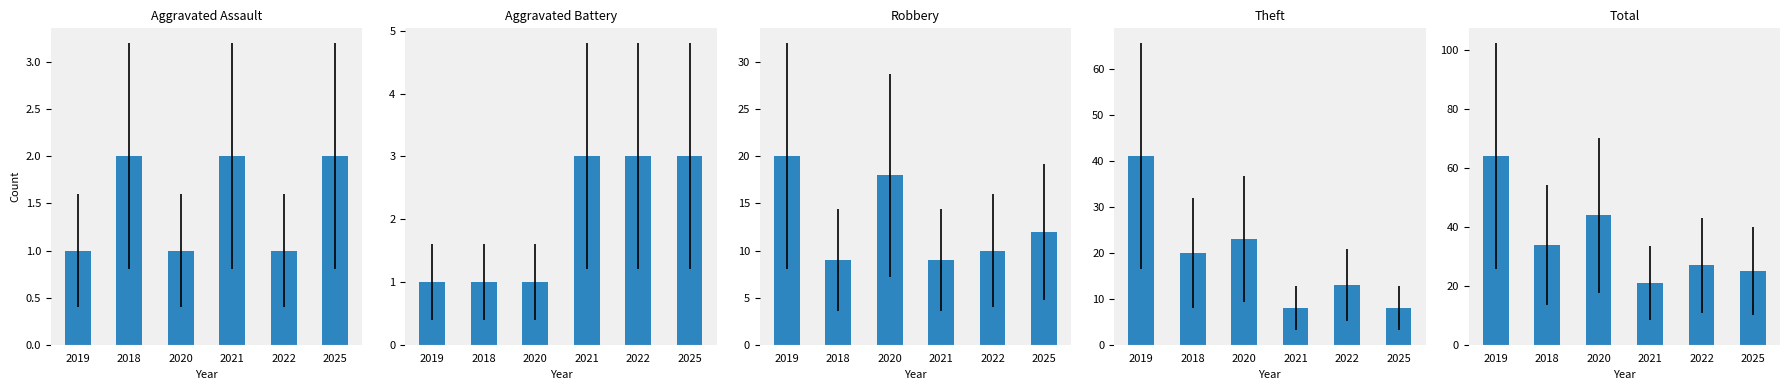

List the labels in order of Robbery value, largest first.

2019, 2020, 2025, 2022, 2018, 2021